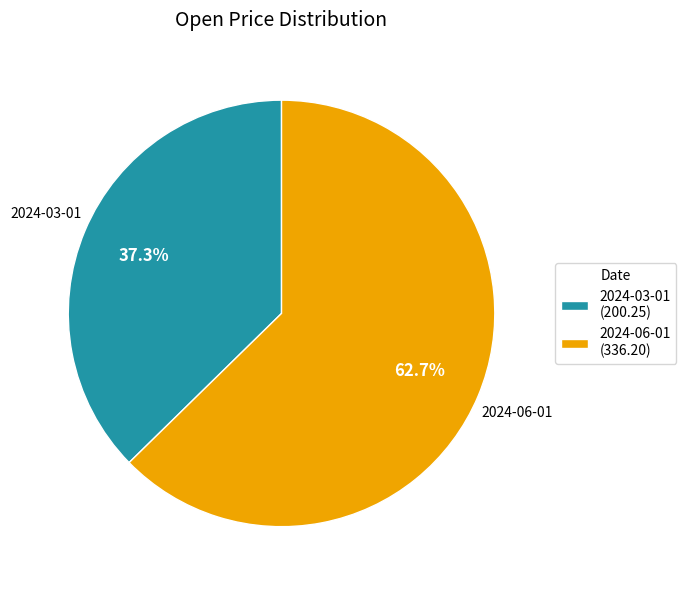

How much of the chart is everything except 2024-06-01?

37.3%